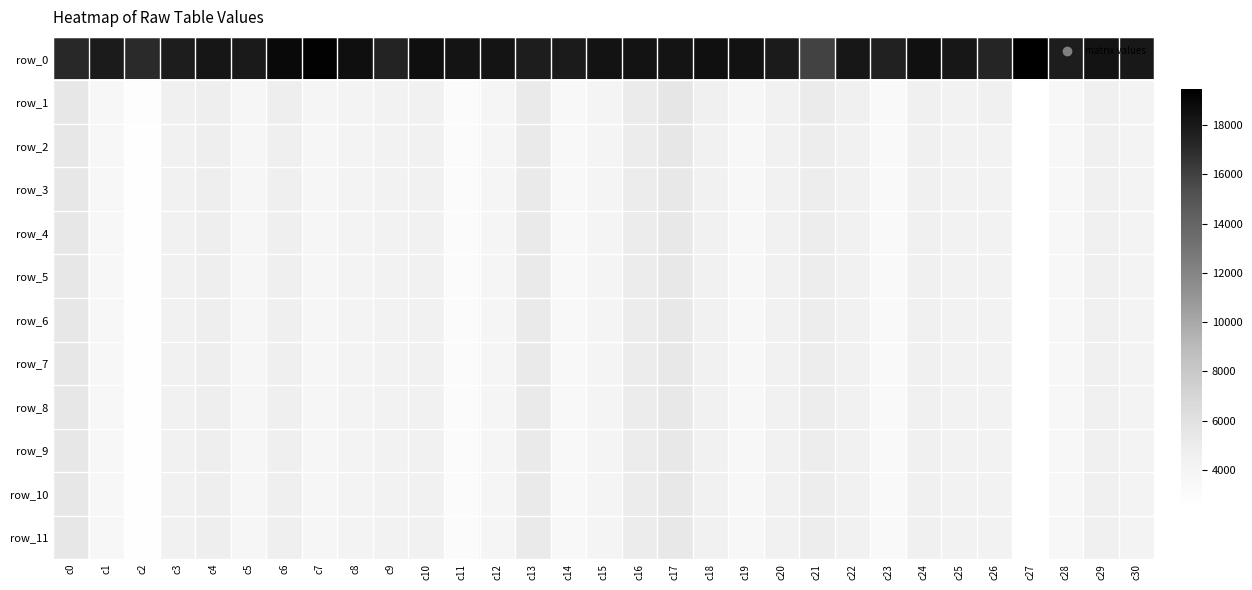

Reading left to right, what are all the values shown in this chart?

row_0: c0=17150.4	c1=17839.3	c2=17057.4	c3=17750.0	c4=18189.7	c5=17934.0	c6=18867.4	c7=19281.8	c8=18573.5	c9=17381.9	c10=18557.8	c11=18217.6	c12=18232.5	c13=17793.6	c14=17845.0	c15=18326.5	c16=18274.2	c17=18213.8	c18=18467.4	c19=18390.9	c20=17843.3	c21=15944.8	c22=18132.9	c23=17503.5	c24=18492.9	c25=18132.5	c26=17307.3	c27=19460.7	c28=17763.4	c29=18271.0	c30=18039.9
row_1: c0=5382.7	c1=3628.9	c2=2726.2	c3=4536.8	c4=4801.3	c5=3820.2	c6=4782.1	c7=3901.2	c8=4196.4	c9=4272.1	c10=4420.3	c11=3052.3	c12=3929.3	c13=5198.6	c14=3482.9	c15=4032.3	c16=5025.9	c17=5497.3	c18=4540.6	c19=3731.8	c20=4429.8	c21=5071.6	c22=4567.2	c23=3301.6	c24=4602.0	c25=4295.5	c26=4505.0	c27=2547.7	c28=3656.6	c29=4532.8	c30=4215.6
row_2: c0=5378.0	c1=3618.7	c2=2653.1	c3=4454.5	c4=4756.6	c5=3808.2	c6=4708.9	c7=3758.9	c8=4124.0	c9=4252.1	c10=4374.2	c11=3035.7	c12=3877.5	c13=5188.4	c14=3455.2	c15=4008.0	c16=5014.8	c17=5351.9	c18=4478.9	c19=3564.8	c20=4399.3	c21=4949.0	c22=4479.3	c23=3274.8	c24=4594.6	c25=4262.8	c26=4254.0	c27=2499.7	c28=3594.7	c29=4509.8	c30=4156.0
row_3: c0=5378.0	c1=3618.6	c2=2649.2	c3=4454.4	c4=4755.6	c5=3808.0	c6=4707.8	c7=3753.8	c8=4122.1	c9=4252.1	c10=4373.6	c11=3035.4	c12=3877.4	c13=5188.4	c14=3455.0	c15=4008.0	c16=5014.8	c17=5341.9	c18=4478.9	c19=3563.4	c20=4399.0	c21=4939.6	c22=4478.9	c23=3274.3	c24=4594.4	c25=4261.6	c26=4253.8	c27=2499.3	c28=3594.1	c29=4509.8	c30=4154.7
row_4: c0=5378.0	c1=3618.6	c2=2648.5	c3=4454.4	c4=4755.6	c5=3808.0	c6=4707.7	c7=3753.2	c8=4121.9	c9=4252.1	c10=4373.6	c11=3035.4	c12=3877.4	c13=5188.4	c14=3455.0	c15=4008.0	c16=5014.8	c17=5341.7	c18=4478.9	c19=3563.4	c20=4399.0	c21=4939.0	c22=4478.9	c23=3274.3	c24=4594.4	c25=4261.5	c26=4253.8	c27=2499.3	c28=3594.1	c29=4509.8	c30=4154.6
row_5: c0=5378.0	c1=3618.6	c2=2648.3	c3=4454.4	c4=4755.6	c5=3808.0	c6=4707.7	c7=3753.1	c8=4121.9	c9=4252.1	c10=4373.6	c11=3035.4	c12=3877.4	c13=5188.4	c14=3455.0	c15=4008.0	c16=5014.8	c17=5341.7	c18=4478.9	c19=3563.4	c20=4399.0	c21=4939.0	c22=4478.9	c23=3274.3	c24=4594.4	c25=4261.5	c26=4253.8	c27=2499.3	c28=3594.1	c29=4509.8	c30=4154.6
row_6: c0=5378.0	c1=3618.6	c2=2648.2	c3=4454.4	c4=4755.6	c5=3808.0	c6=4707.7	c7=3753.1	c8=4121.9	c9=4252.1	c10=4373.6	c11=3035.4	c12=3877.4	c13=5188.4	c14=3455.0	c15=4008.0	c16=5014.8	c17=5341.7	c18=4478.9	c19=3563.4	c20=4399.0	c21=4939.0	c22=4478.9	c23=3274.3	c24=4594.4	c25=4261.5	c26=4253.8	c27=2499.3	c28=3594.1	c29=4509.8	c30=4154.6
row_7: c0=5378.0	c1=3618.6	c2=2648.2	c3=4454.4	c4=4755.6	c5=3808.0	c6=4707.7	c7=3753.1	c8=4121.9	c9=4252.1	c10=4373.6	c11=3035.4	c12=3877.4	c13=5188.4	c14=3455.0	c15=4008.0	c16=5014.8	c17=5341.7	c18=4478.9	c19=3563.4	c20=4399.0	c21=4939.0	c22=4478.9	c23=3274.3	c24=4594.4	c25=4261.5	c26=4253.8	c27=2499.3	c28=3594.1	c29=4509.8	c30=4154.6
row_8: c0=5378.0	c1=3618.6	c2=2648.2	c3=4454.4	c4=4755.6	c5=3808.0	c6=4707.7	c7=3753.1	c8=4121.9	c9=4252.1	c10=4373.6	c11=3035.4	c12=3877.4	c13=5188.4	c14=3455.0	c15=4008.0	c16=5014.8	c17=5341.7	c18=4478.9	c19=3563.4	c20=4399.0	c21=4939.0	c22=4478.9	c23=3274.3	c24=4594.4	c25=4261.5	c26=4253.8	c27=2499.3	c28=3594.1	c29=4509.8	c30=4154.6
row_9: c0=5378.0	c1=3618.6	c2=2648.2	c3=4454.4	c4=4755.6	c5=3808.0	c6=4707.7	c7=3753.1	c8=4121.9	c9=4252.1	c10=4373.6	c11=3035.4	c12=3877.4	c13=5188.4	c14=3455.0	c15=4008.0	c16=5014.8	c17=5341.7	c18=4478.9	c19=3563.4	c20=4399.0	c21=4939.0	c22=4478.9	c23=3274.3	c24=4594.4	c25=4261.5	c26=4253.8	c27=2499.3	c28=3594.1	c29=4509.8	c30=4154.6
row_10: c0=5378.0	c1=3618.6	c2=2648.2	c3=4454.4	c4=4755.6	c5=3808.0	c6=4707.7	c7=3753.1	c8=4121.9	c9=4252.1	c10=4373.6	c11=3035.4	c12=3877.4	c13=5188.4	c14=3455.0	c15=4008.0	c16=5014.8	c17=5341.7	c18=4478.9	c19=3563.4	c20=4399.0	c21=4939.0	c22=4478.9	c23=3274.3	c24=4594.4	c25=4261.5	c26=4253.8	c27=2499.3	c28=3594.1	c29=4509.8	c30=4154.6
row_11: c0=5378.0	c1=3618.6	c2=2648.2	c3=4454.4	c4=4755.6	c5=3808.0	c6=4707.7	c7=3753.1	c8=4121.9	c9=4252.1	c10=4373.6	c11=3035.4	c12=3877.4	c13=5188.4	c14=3455.0	c15=4008.0	c16=5014.8	c17=5341.7	c18=4478.9	c19=3563.4	c20=4399.0	c21=4939.0	c22=4478.9	c23=3274.3	c24=4594.4	c25=4261.5	c26=4253.8	c27=2499.3	c28=3594.1	c29=4509.8	c30=4154.6